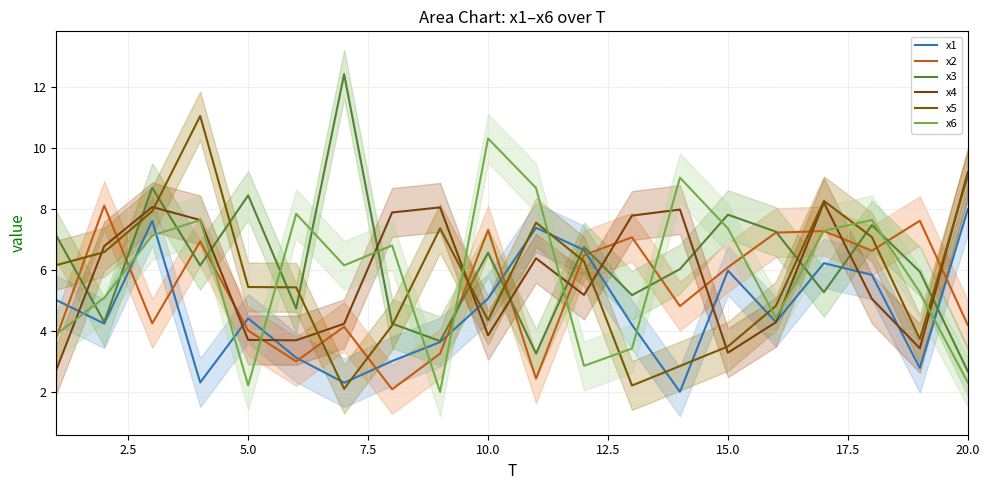

True or false: x1 and x6 cross at least once.

True